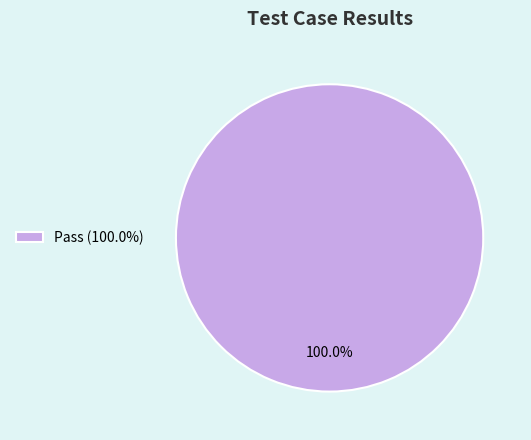

Rank the categories by value from highest to lowest.

Pass (100.0%)